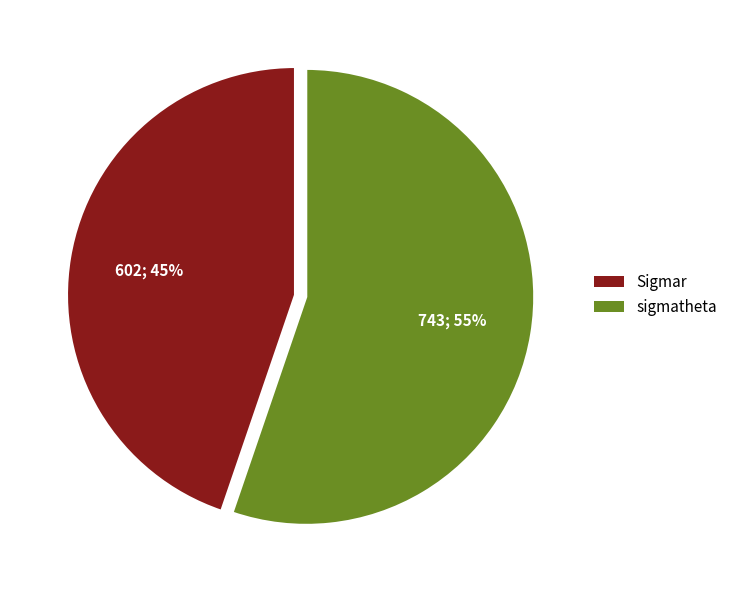

Count the number of slices in the pie.

2